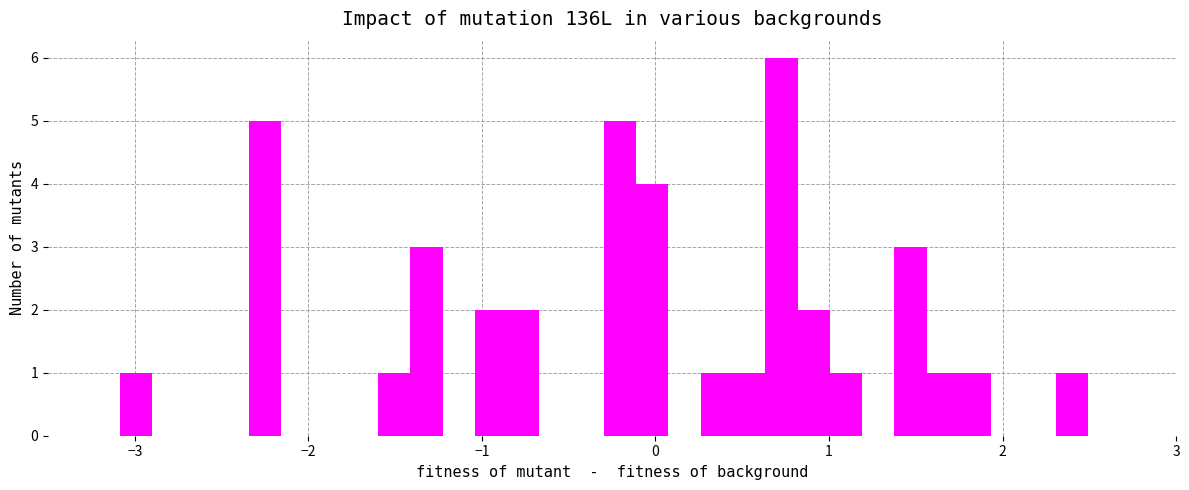

Around what value on the x-axis is the tallest bar? Give the approximate position of its centre, as read against the axis.

0.7